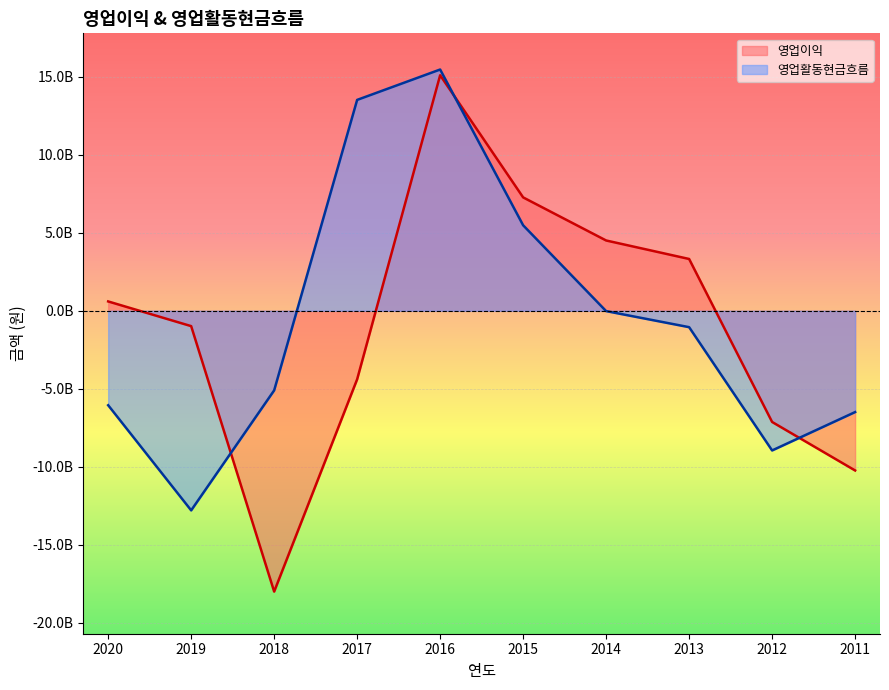

True or false: 영업이익 has more than 2 interior local peaks.

False